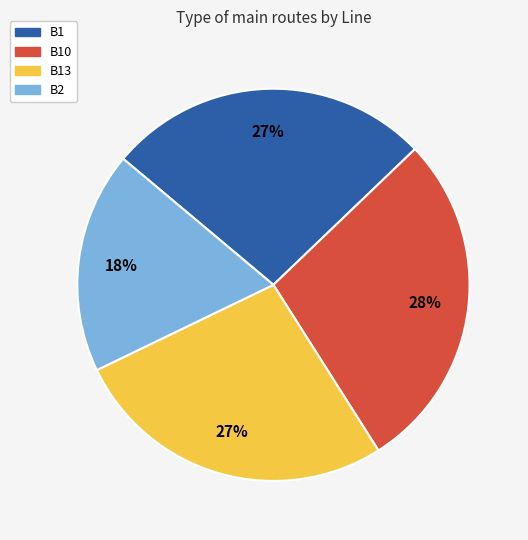

Does B2 account for over 50% of the chart?

No